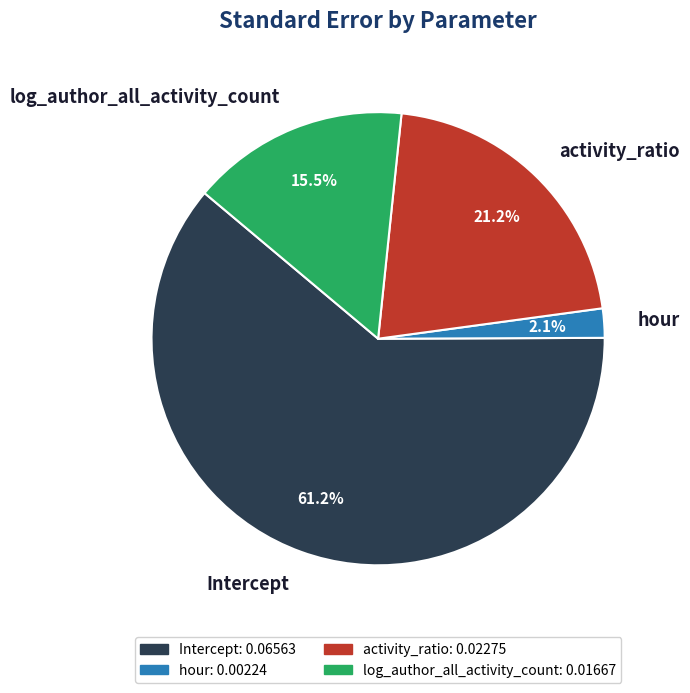

How much of the chart is everything except hour?

97.9%